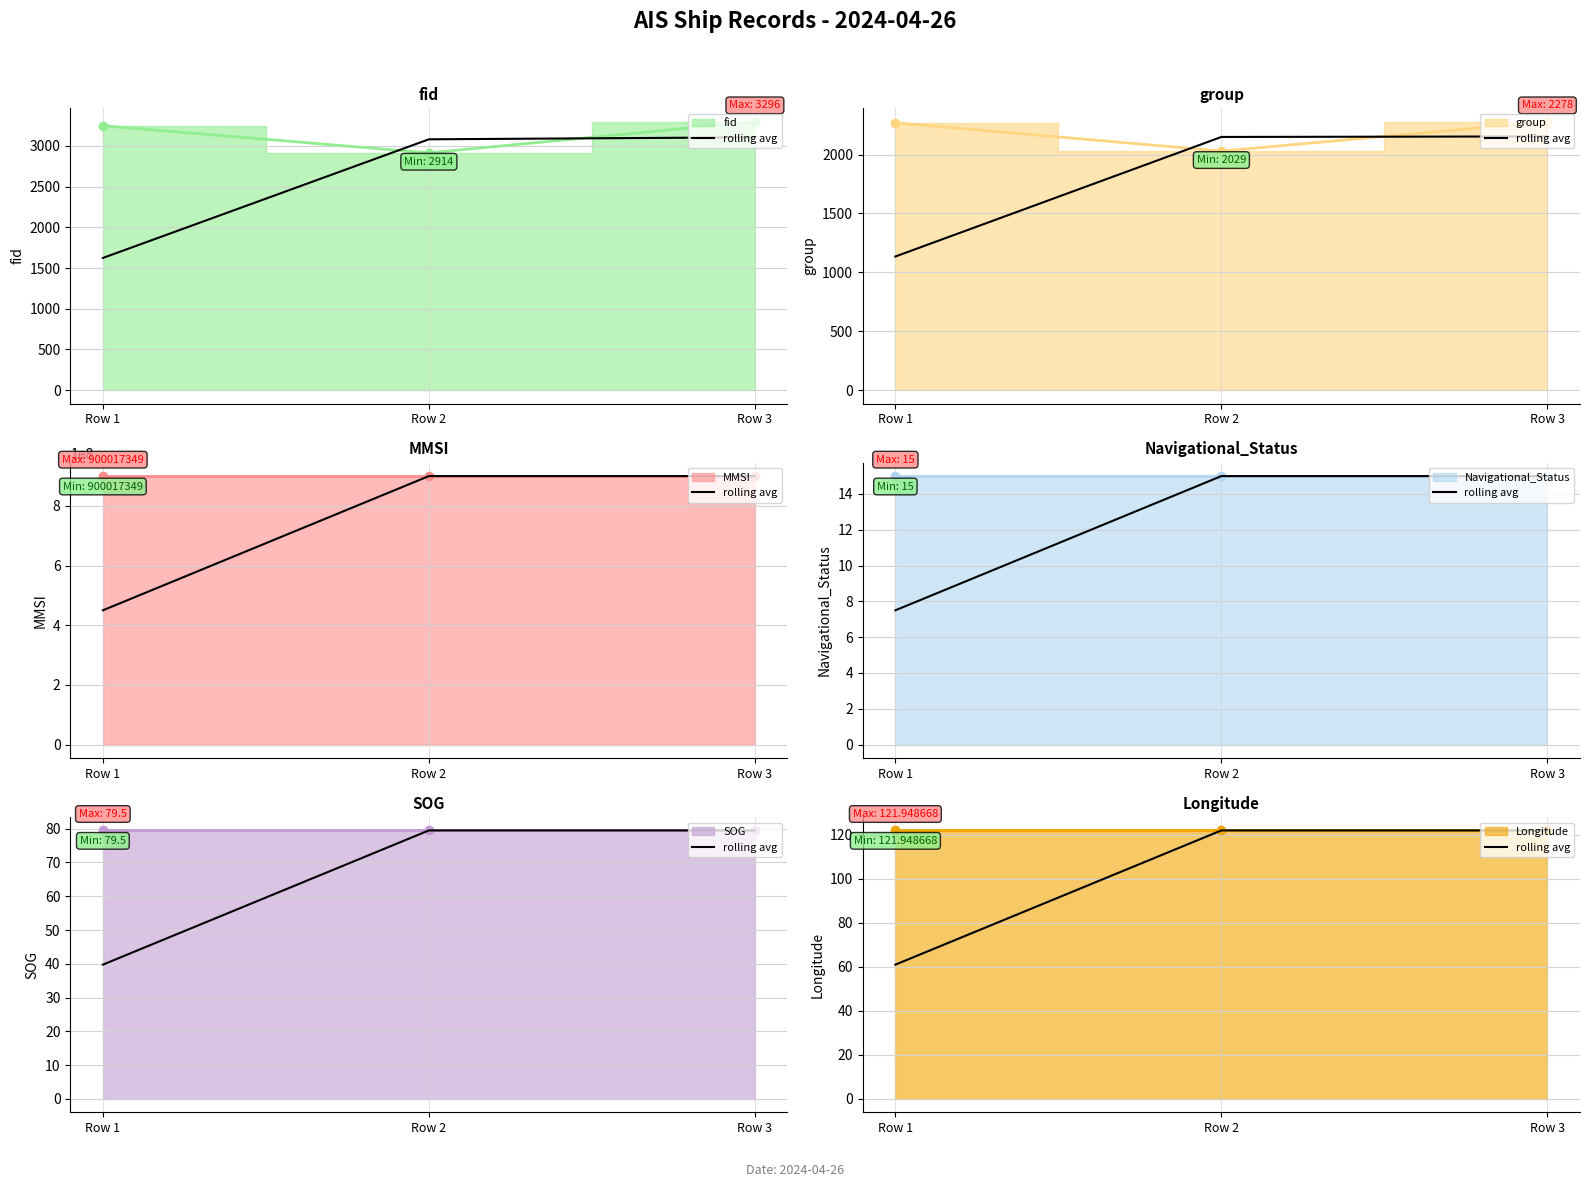

Rank the categories by fid value from lowest to highest.

2024-04-26 03:57:40 (fid=2914), 2024-04-26 03:57:40 (fid=3247), 2024-04-26 03:57:40 (fid=3296)